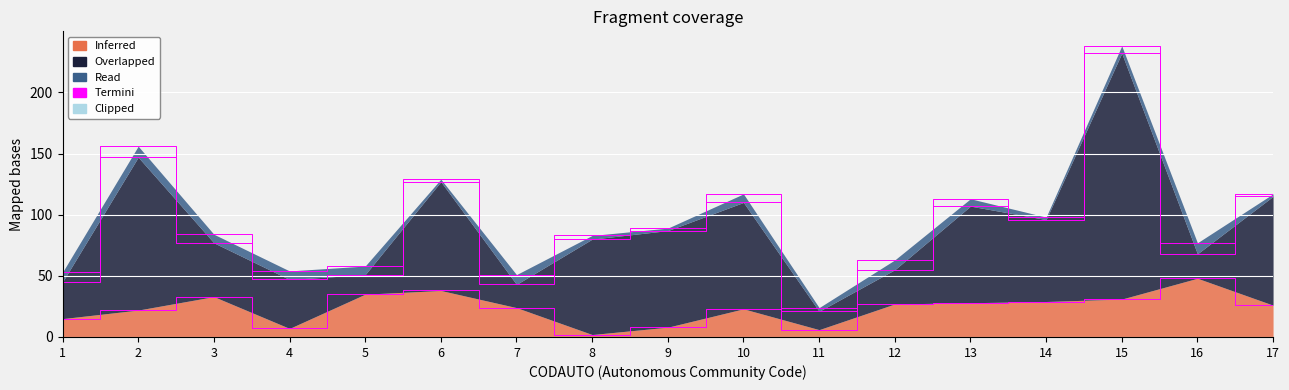

True or false: CPRO has a value of 11 at 12.

False